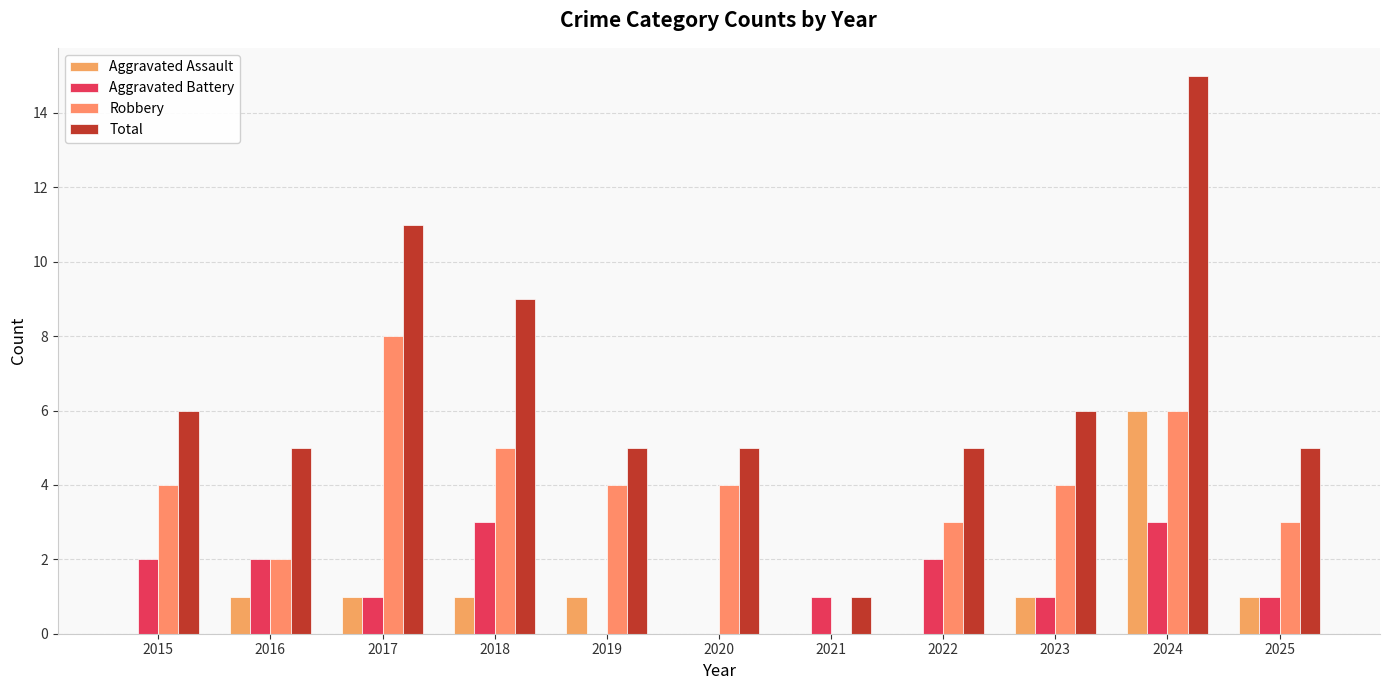

Count the number of categories in the chart.

11